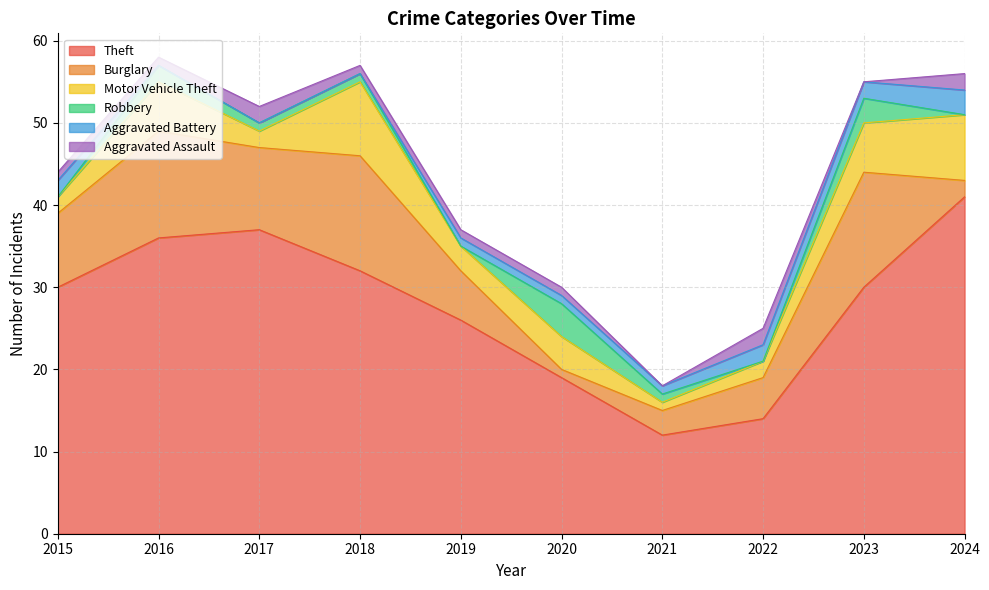

Which category has the highest value in the Motor Vehicle Theft series?

2018